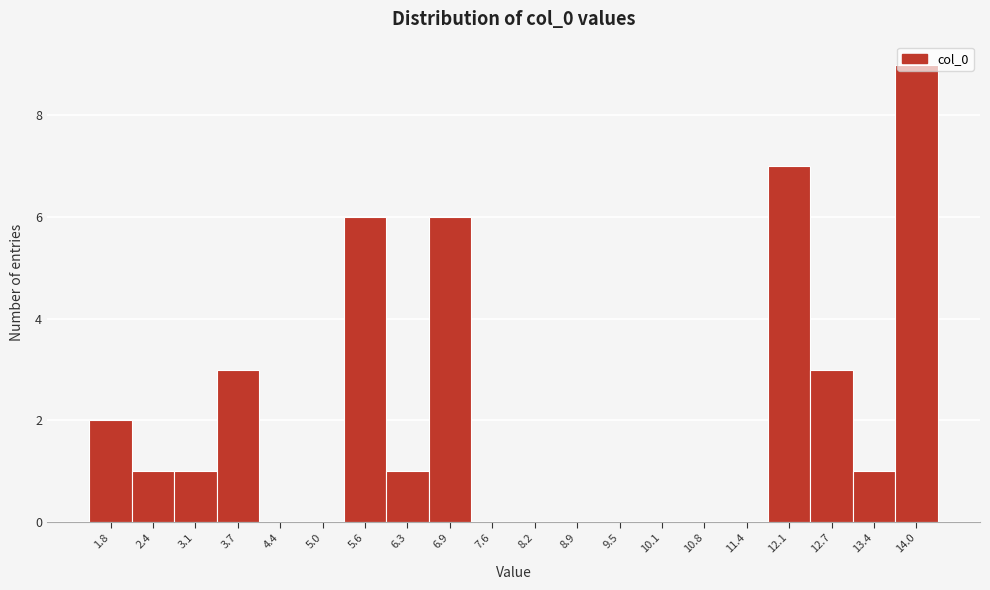

Which has a higher value, 3.1 or 14.0?

14.0